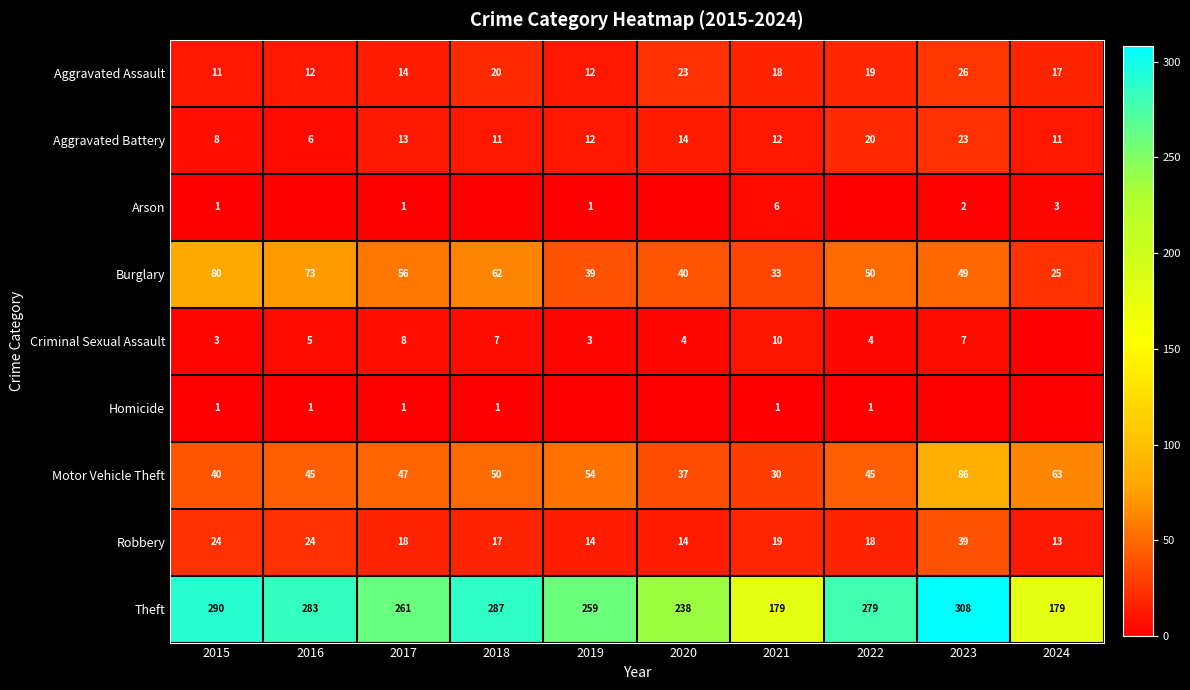

At which category is the sum across all series the highest?

2023